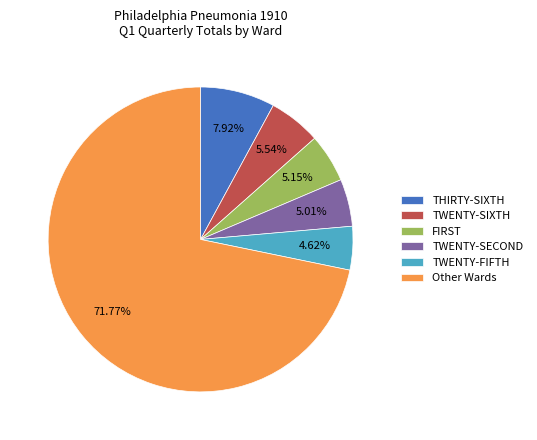

Does any single category account for the majority?

Yes